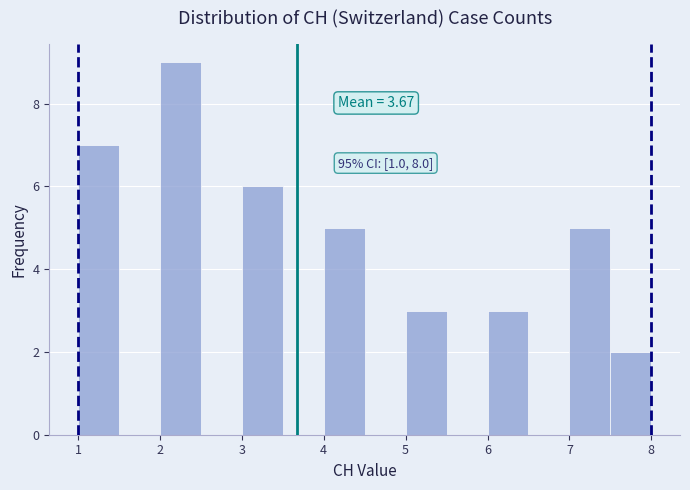

Over which range of the x-axis is the bar tallest?

2.0 to 2.5